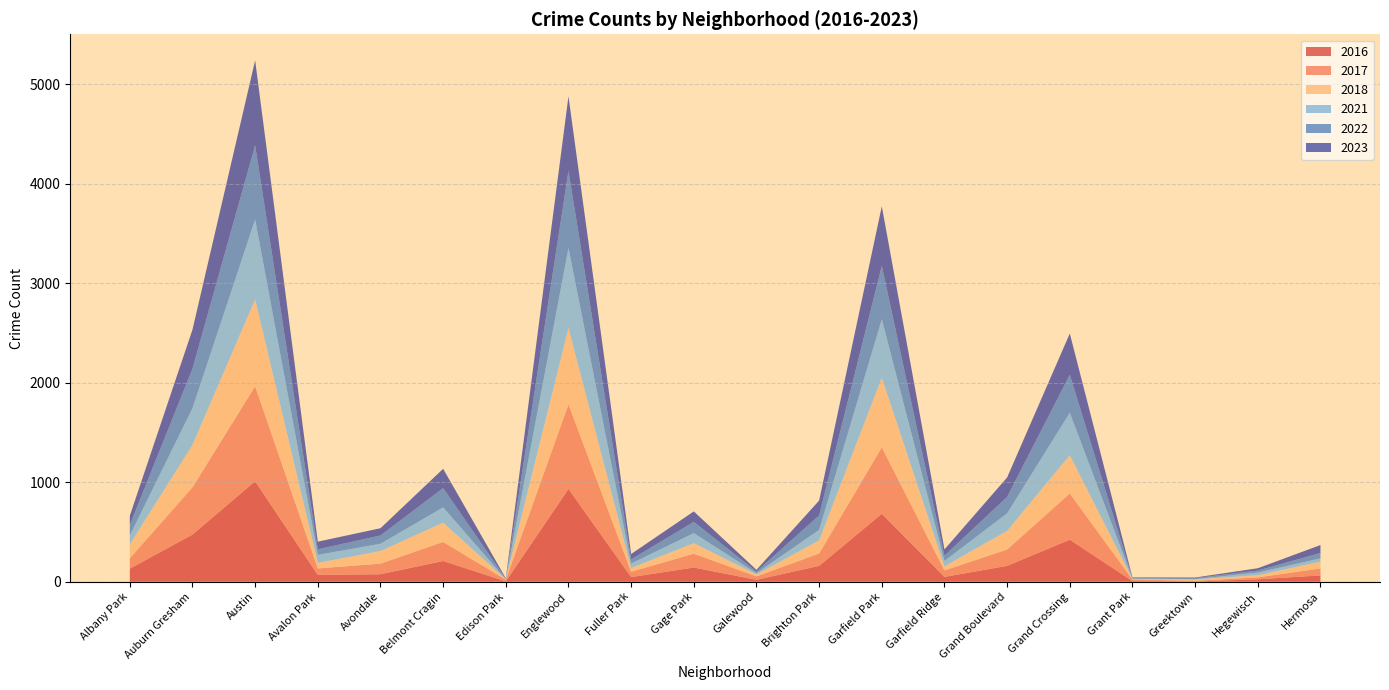

Reading left to right, extract all data points from this chart.

2017: Albany Park=103	Auburn Gresham=475	Austin=954	Avalon Park=65	Avondale=106	Belmont Cragin=191	Edison Park=17	Englewood=850	Fuller Park=54	Gage Park=139	Galewood=34	Brighton Park=124	Garfield Park=668	Garfield Ridge=65	Grand Boulevard=164	Grand Crossing=464	Grant Park=16	Greektown=7	Hegewisch=19	Hermosa=70
2023: Albany Park=93	Auburn Gresham=392	Austin=853	Avalon Park=77	Avondale=73	Belmont Cragin=194	Edison Park=4	Englewood=750	Fuller Park=54	Gage Park=105	Galewood=17	Brighton Park=149	Garfield Park=599	Garfield Ridge=63	Grand Boulevard=195	Grand Crossing=414	Grant Park=5	Greektown=6	Hegewisch=23	Hermosa=80
2022: Albany Park=105	Auburn Gresham=397	Austin=745	Avalon Park=56	Avondale=83	Belmont Cragin=193	Edison Park=5	Englewood=773	Fuller Park=42	Gage Park=113	Galewood=17	Brighton Park=145	Garfield Park=535	Garfield Ridge=53	Grand Boulevard=165	Grand Crossing=382	Grant Park=8	Greektown=10	Hegewisch=20	Hermosa=54
2016: Albany Park=132	Auburn Gresham=474	Austin=1010	Avalon Park=69	Avondale=76	Belmont Cragin=209	Edison Park=4	Englewood=933	Fuller Park=47	Gage Park=143	Galewood=20	Brighton Park=160	Garfield Park=683	Garfield Ridge=49	Grand Boulevard=160	Grand Crossing=423	Grant Park=7	Greektown=3	Hegewisch=25	Hermosa=64
2018: Albany Park=142	Auburn Gresham=426	Austin=873	Avalon Park=56	Avondale=127	Belmont Cragin=194	Edison Park=4	Englewood=767	Fuller Park=37	Gage Park=106	Galewood=19	Brighton Park=132	Garfield Park=699	Garfield Ridge=41	Grand Boulevard=188	Grand Crossing=385	Grant Park=5	Greektown=13	Hegewisch=22	Hermosa=69
2021: Albany Park=88	Auburn Gresham=369	Austin=803	Avalon Park=80	Avondale=73	Belmont Cragin=154	Edison Park=1	Englewood=804	Fuller Park=45	Gage Park=101	Galewood=13	Brighton Park=106	Garfield Park=588	Garfield Ridge=54	Grand Boulevard=176	Grand Crossing=426	Grant Park=3	Greektown=4	Hegewisch=27	Hermosa=32